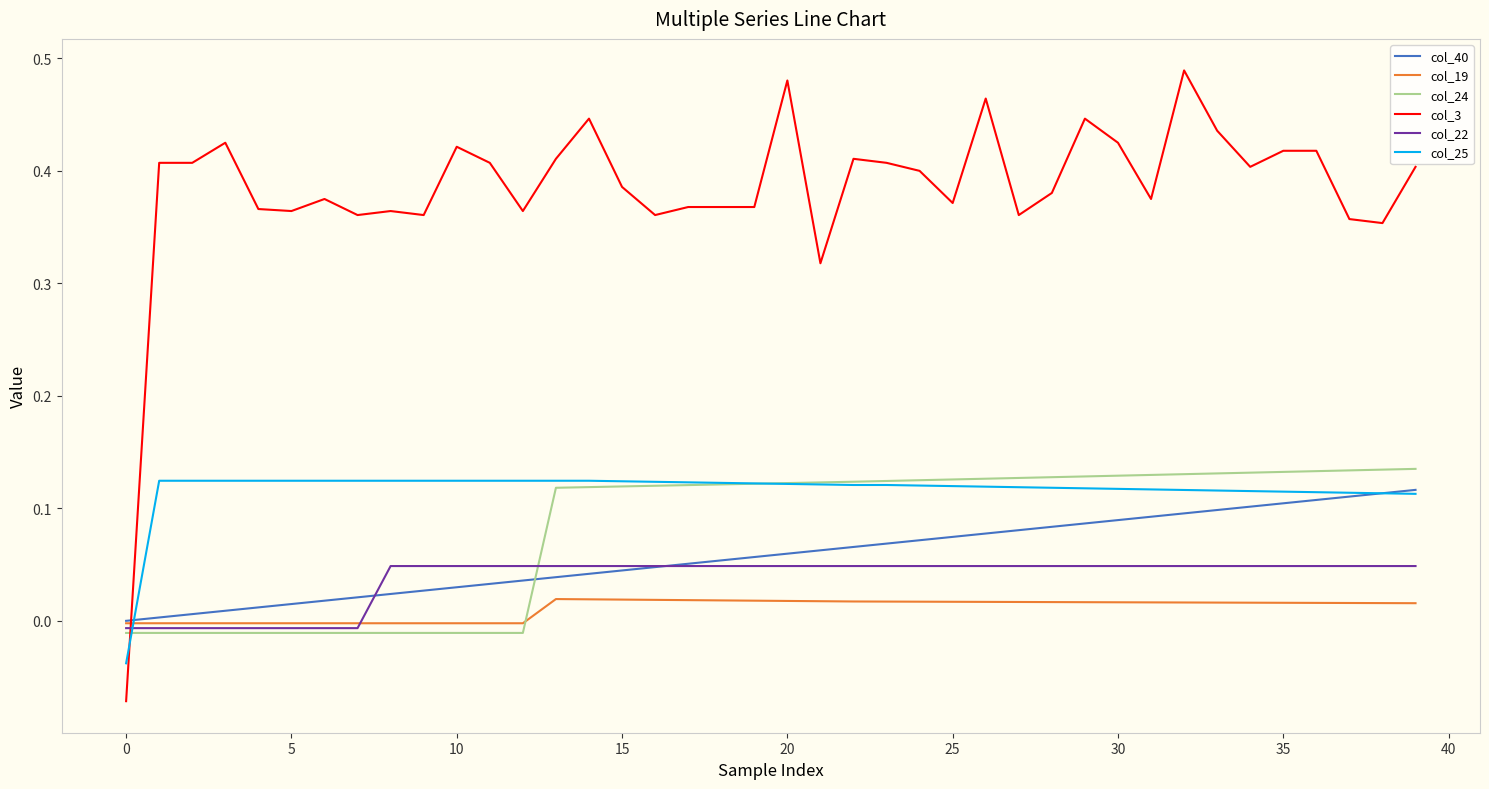

Which series has the widest spread of values?

col_3